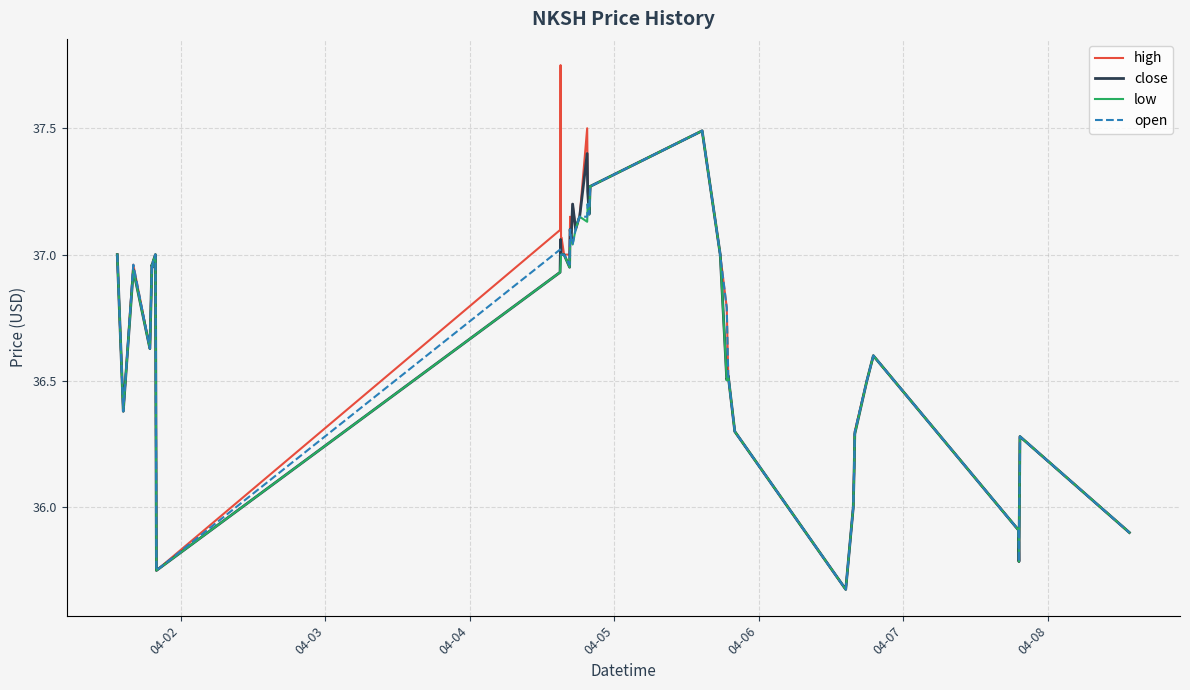

Which series has the largest range (max minus min)?

high